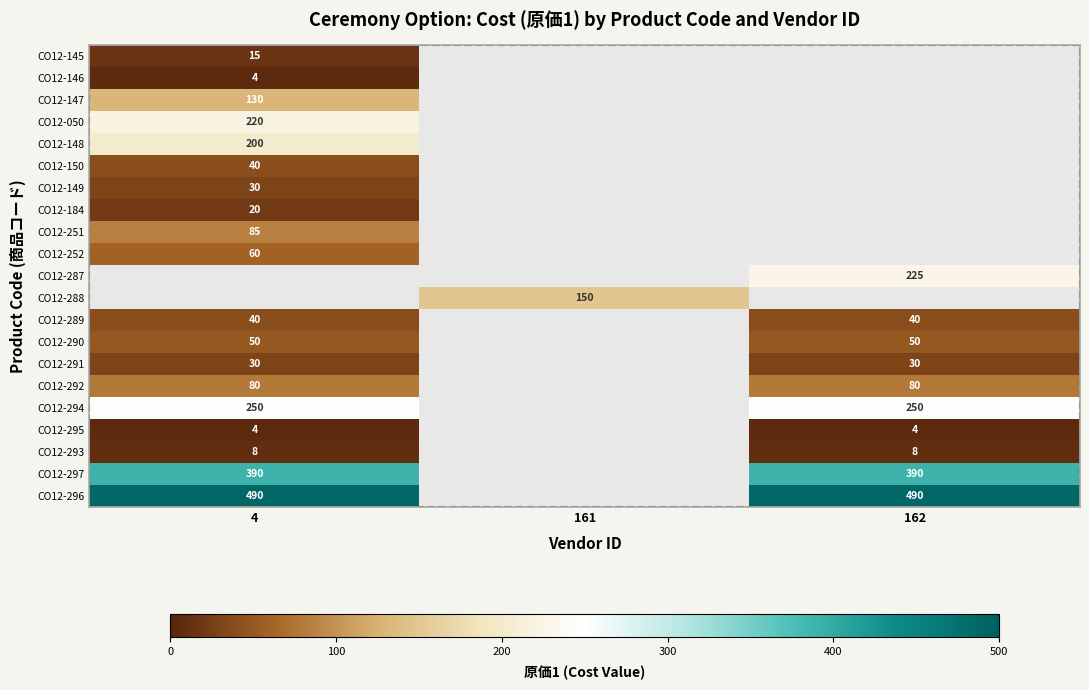

The CO12-146 series shows 6 at 4. True or false?

False